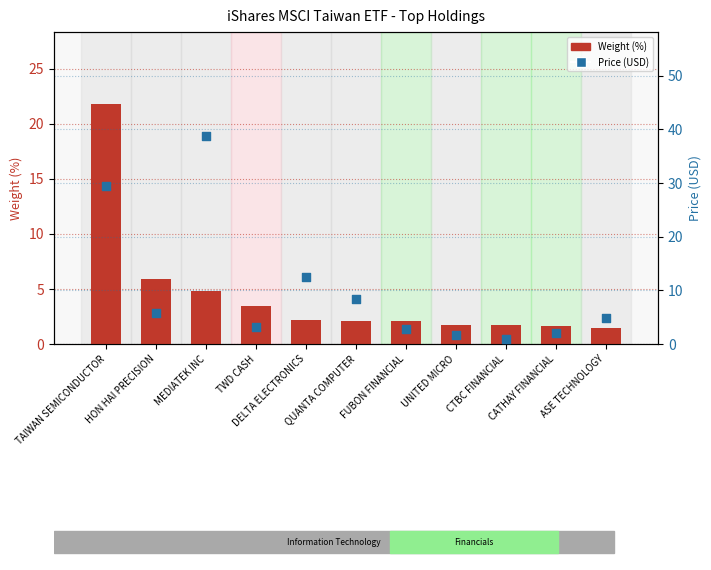

What is the total value across all series at ASE TECHNOLOGY?

6.2